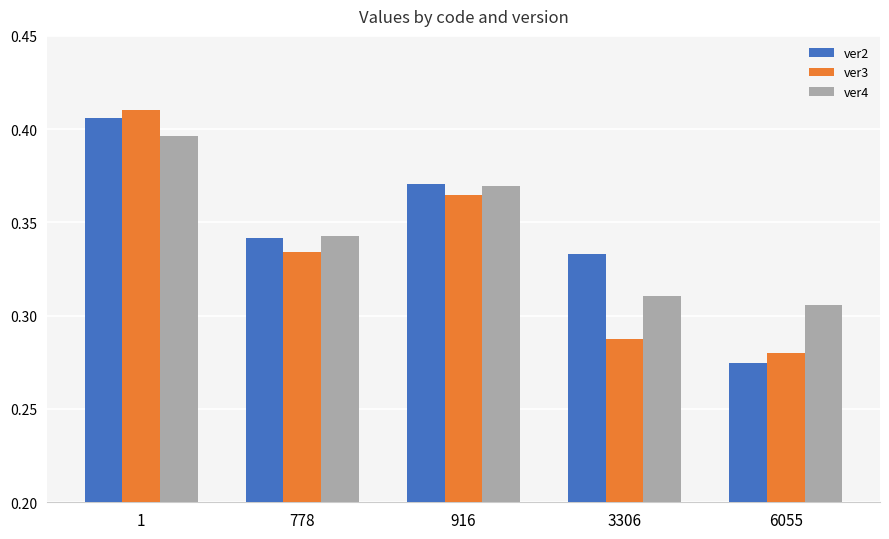

Which series has the widest spread of values?

ver2